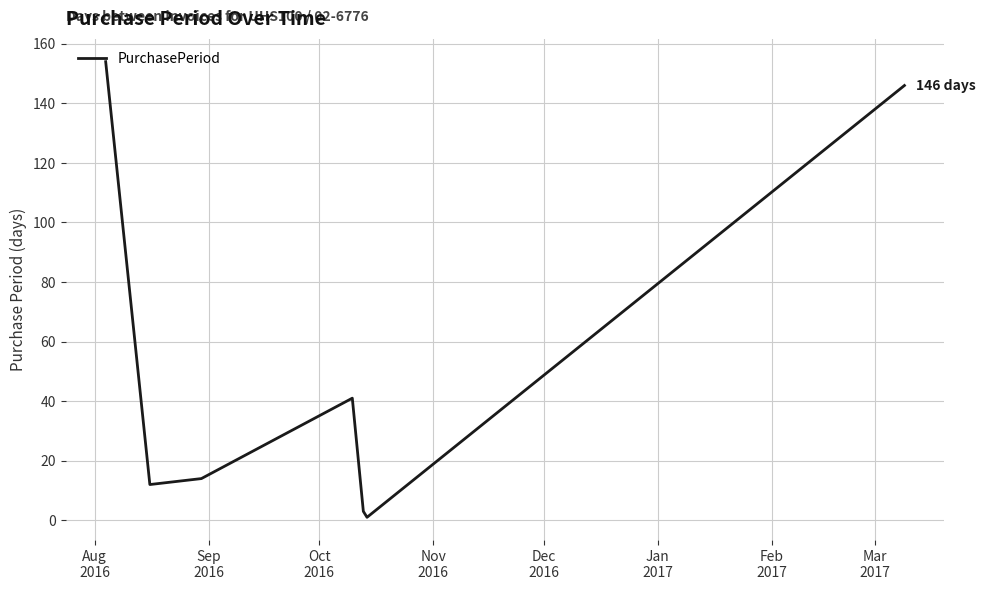

What is the maximum value shown in the chart?

154